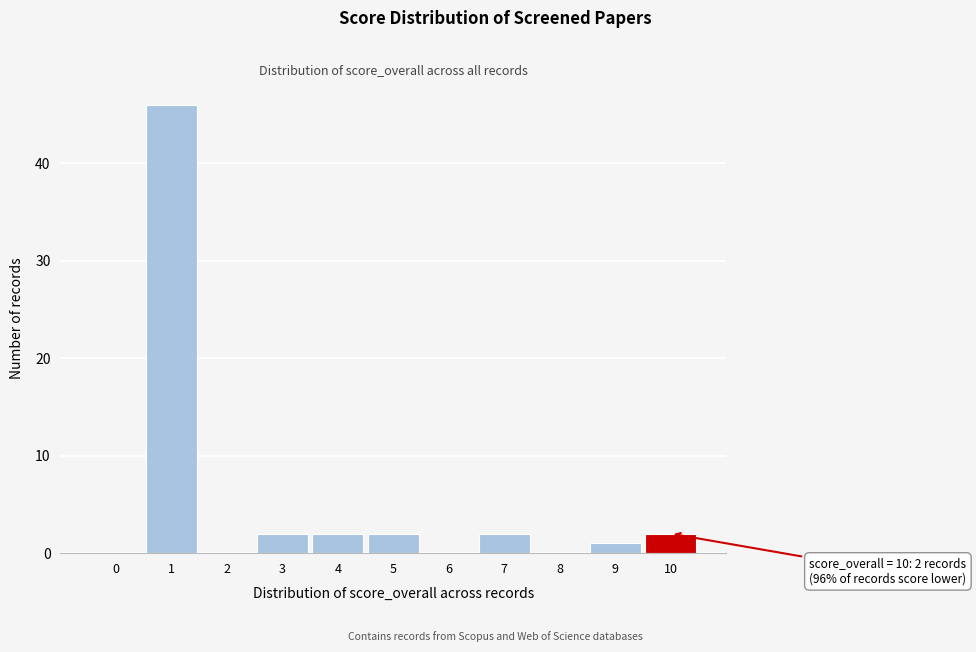

Over which range of the x-axis is the bar tallest?

0.5 to 1.5